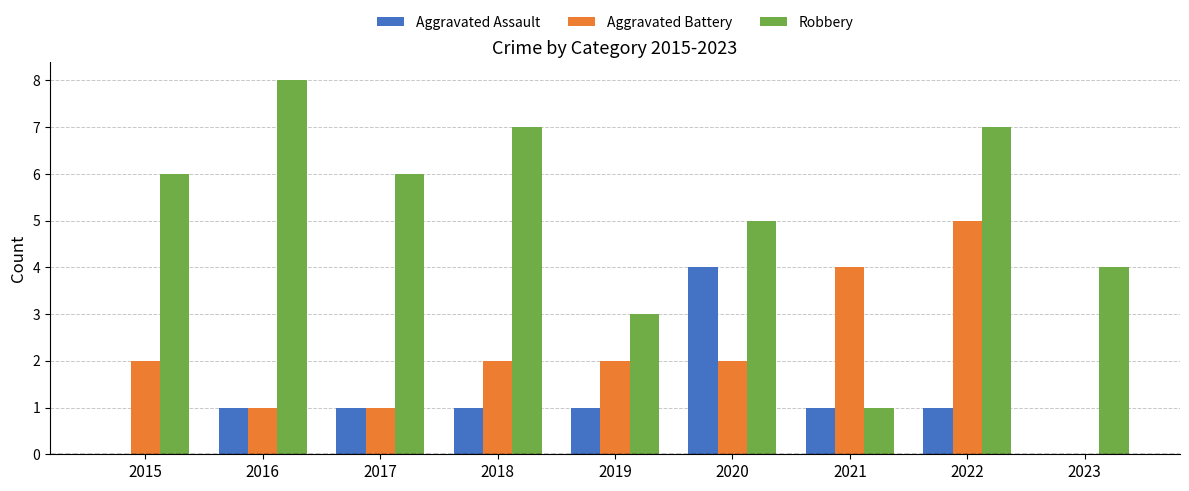

What is the sum of all Aggravated Battery values?

19